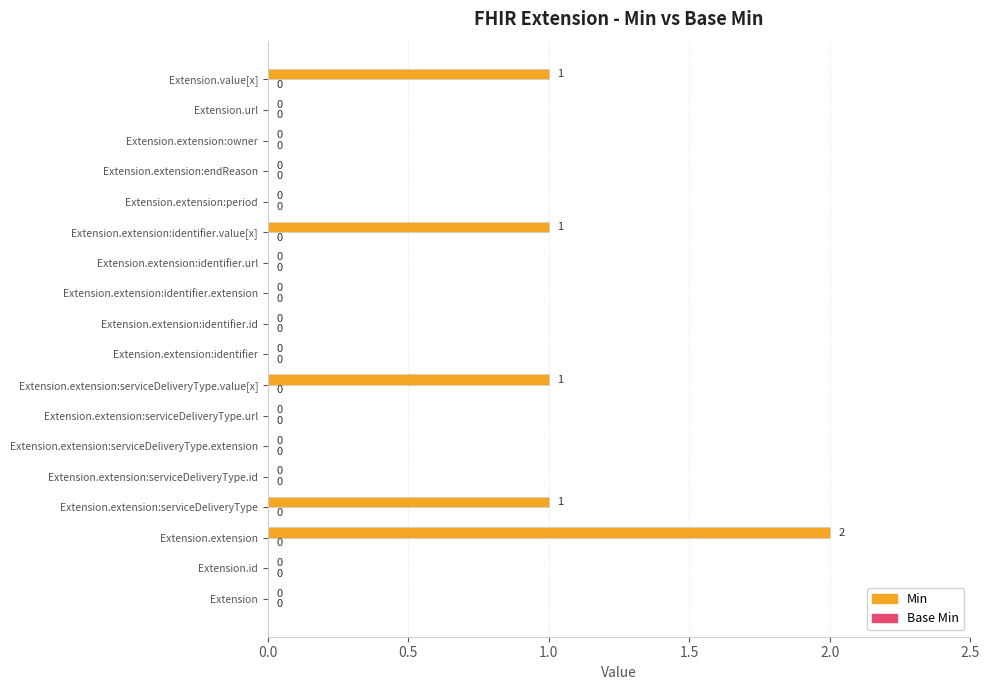

Between Extension.extension:serviceDeliveryType.value[x] and Extension.extension:serviceDeliveryType.extension, which is larger?

Extension.extension:serviceDeliveryType.value[x]